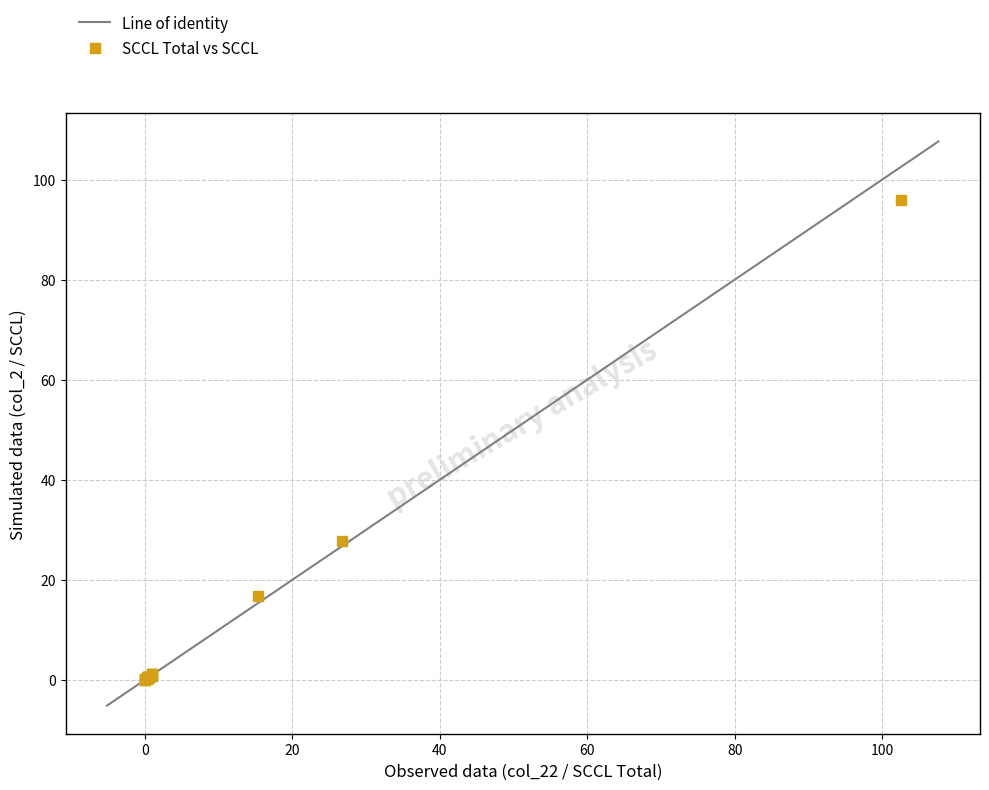

What Y value in the scatter plot is closest to 47?

27.7